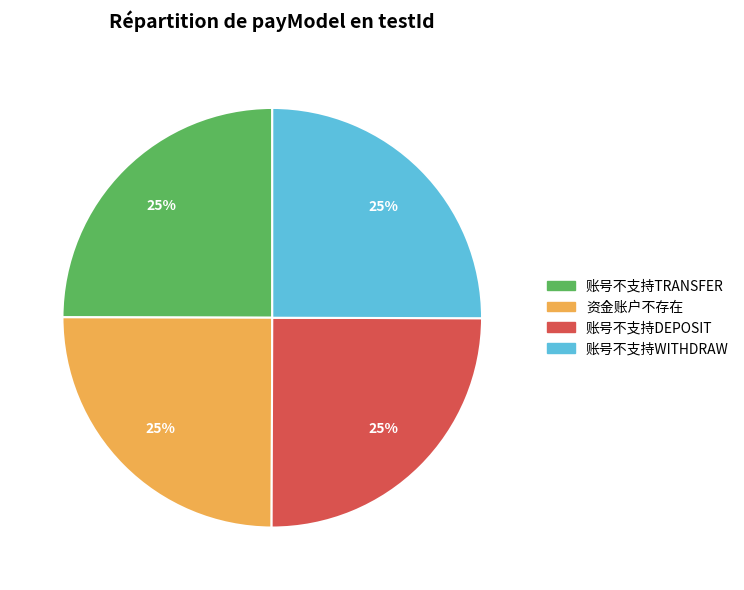

What is the ratio of the value at 账号不支持TRANSFER to the value at 账号不支持WITHDRAW?

1.0